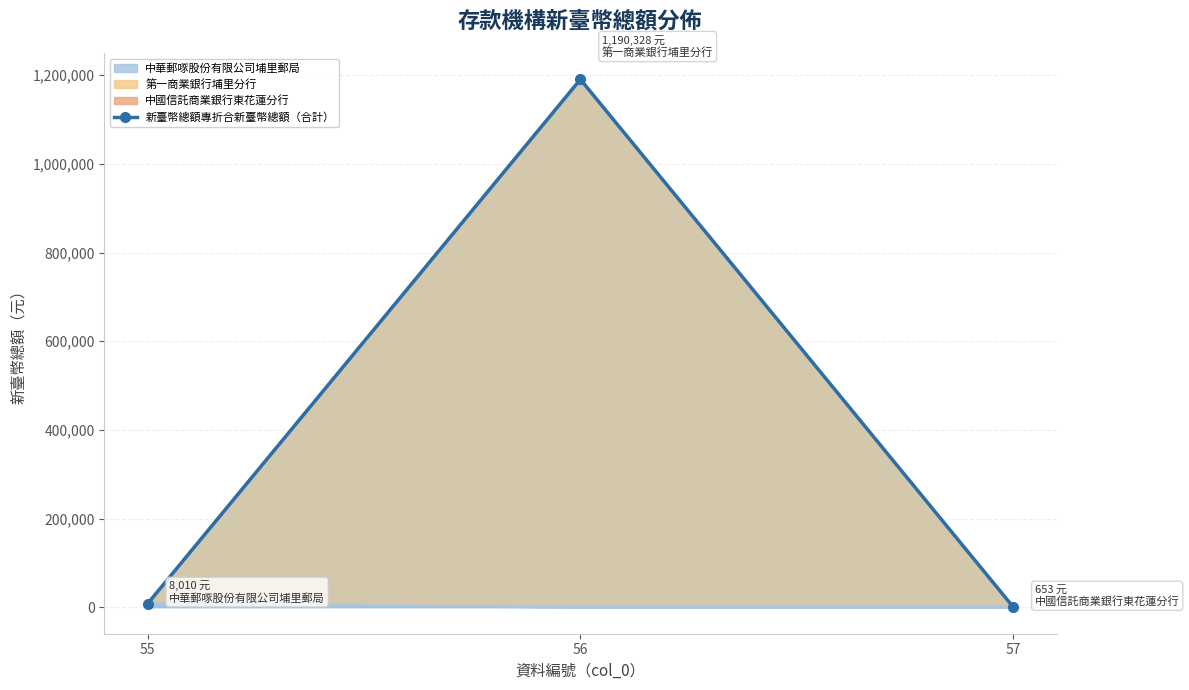

At which label is the value closest to 595490?

55